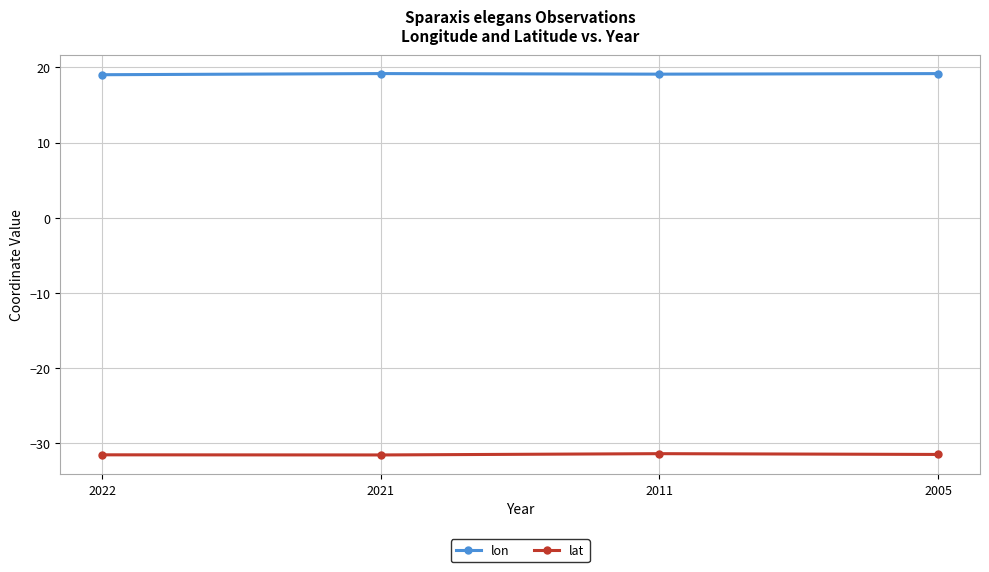

True or false: lat and lon cross at least once.

False